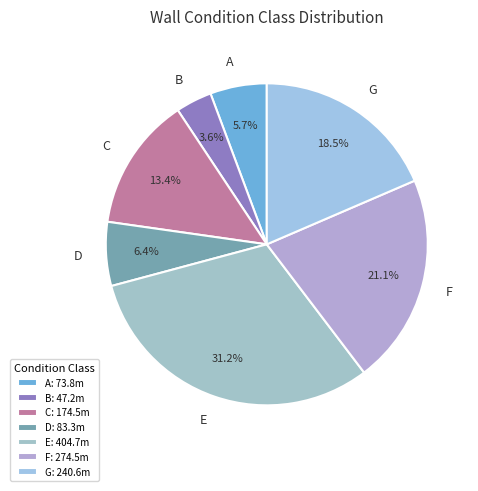

To the nearest percent, what is the difference between the largest and smallest slice percentages?

28%